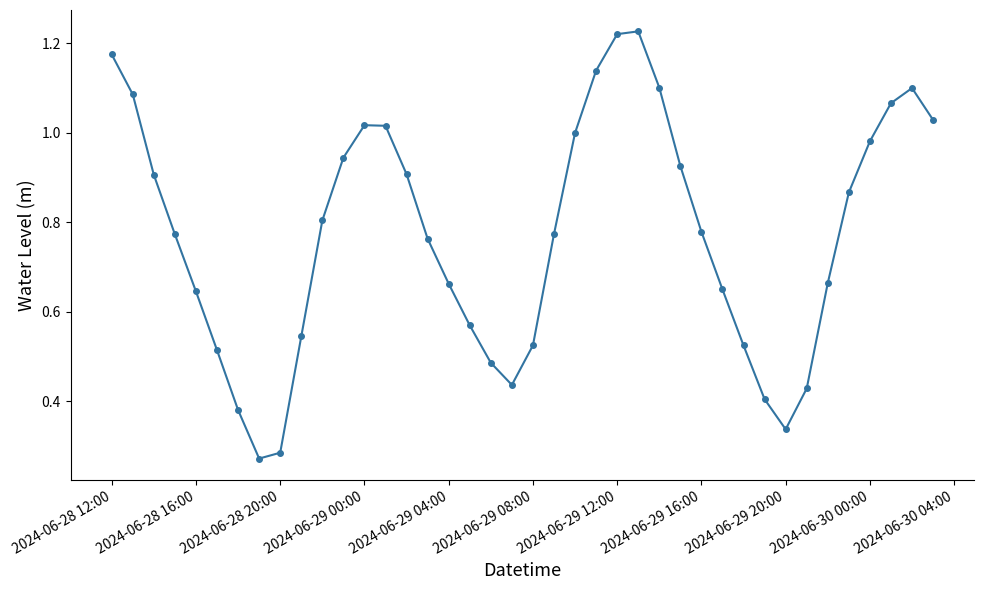

How many points are lower than both their immediate neighbors (excluding endpoints)?

3